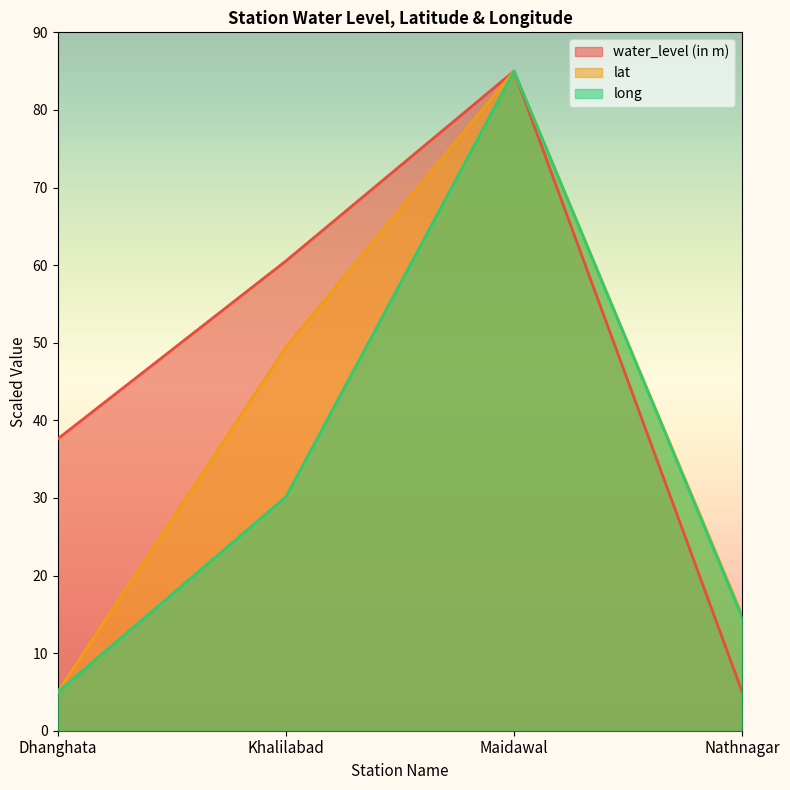

What is the spread (max minus min) of values at Nathnagar?

9.9